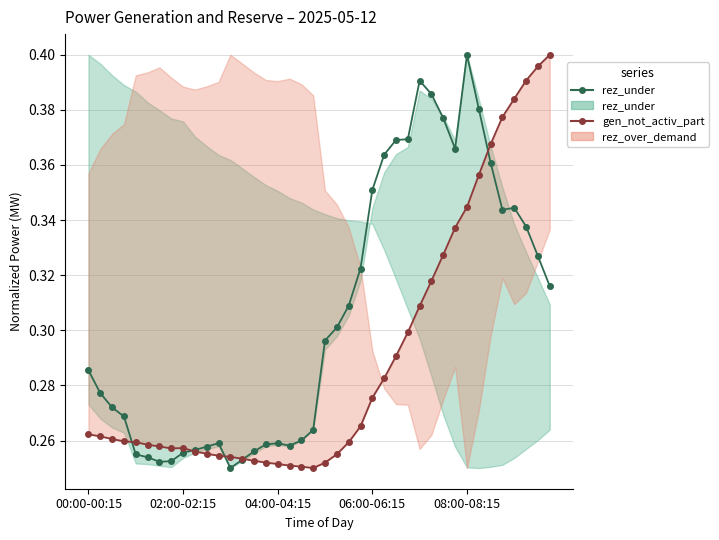

What is the total value across all series at 27?

0.7